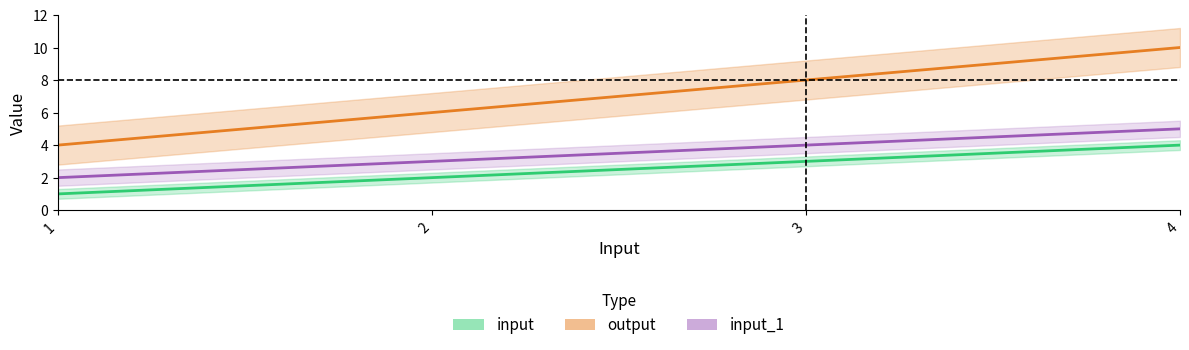

What is the total value across all series at 1?

7